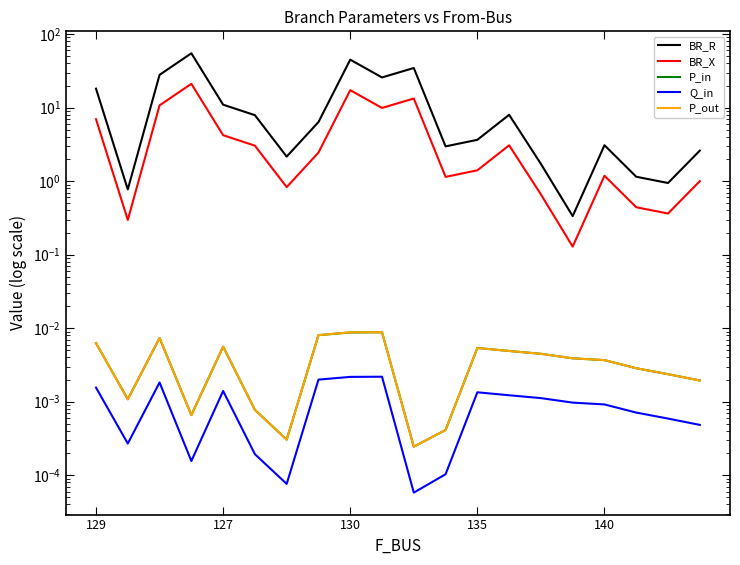

True or false: BR_X has more than 1 interior local peaks.

True